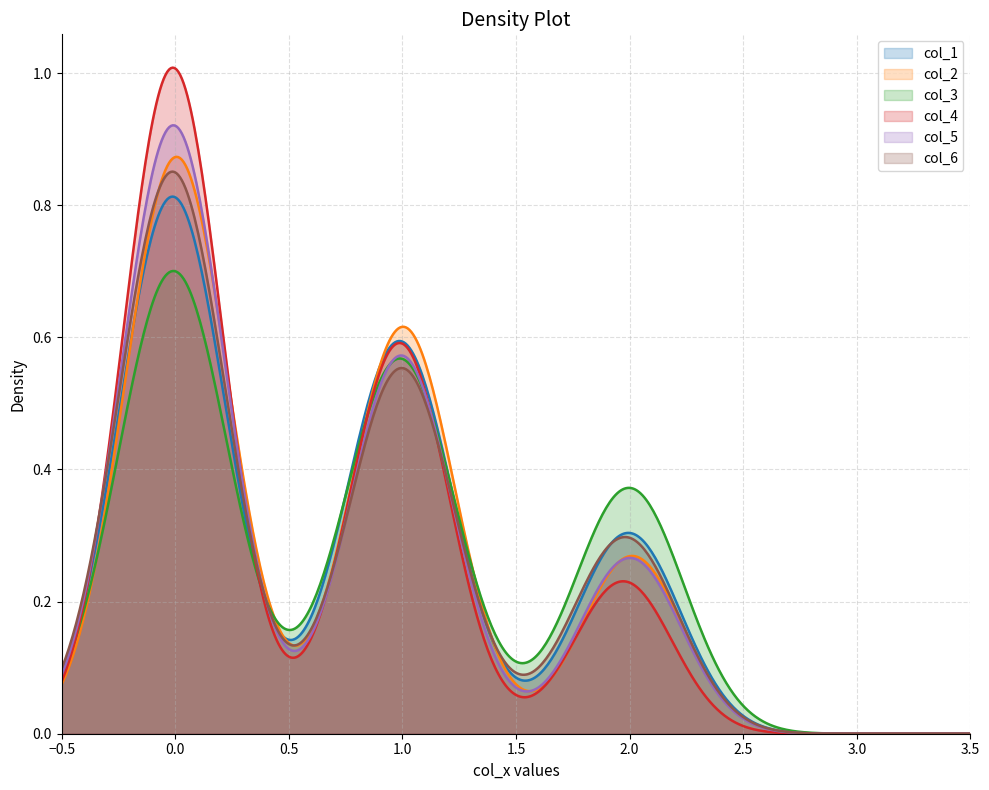

Is it true that col_1 equals 0 at 0?

False